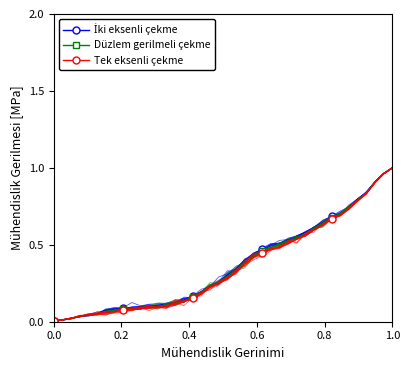

Reading right to left, transcribe all the data shown in this chart.

İki eksenli çekme: 1.0	1.0	0.9	0.8	0.8	0.7	0.7	0.7	0.6	0.6	0.6	0.6	0.5	0.5	0.5	0.5	0.4	0.4	0.3	0.3	0.3	0.2	0.2	0.2	0.1	0.1	0.1	0.1	0.1	0.1	0.1	0.1	0.1	0.1	0.1	0.0	0.0	0.0	0.0	0.0
Düzlem gerilmeli çekme: 1.0	1.0	0.9	0.8	0.8	0.7	0.7	0.7	0.6	0.6	0.6	0.5	0.5	0.5	0.5	0.5	0.4	0.4	0.3	0.3	0.3	0.2	0.2	0.2	0.1	0.1	0.1	0.1	0.1	0.1	0.1	0.1	0.1	0.1	0.1	0.0	0.0	0.0	0.0	0.0
Tek eksenli çekme: 1.0	1.0	0.9	0.8	0.8	0.7	0.7	0.7	0.6	0.6	0.6	0.5	0.5	0.5	0.5	0.4	0.4	0.4	0.3	0.3	0.3	0.2	0.2	0.2	0.1	0.1	0.1	0.1	0.1	0.1	0.1	0.1	0.1	0.1	0.1	0.0	0.0	0.0	0.0	0.0